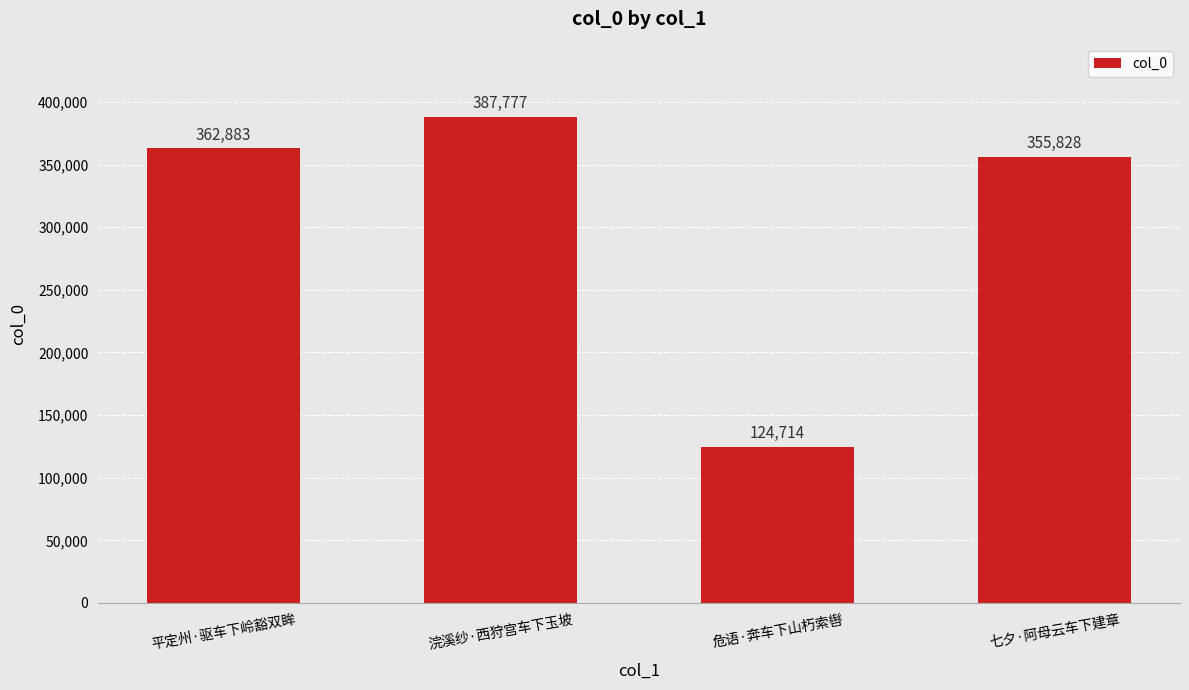

Reading right to left, what are all the values shown in this chart?

七夕·阿母云车下建章=355828	危语·奔车下山朽索辔=124714	浣溪纱·西狩宫车下玉坡=387777	平定州·驱车下岭豁双眸=362883